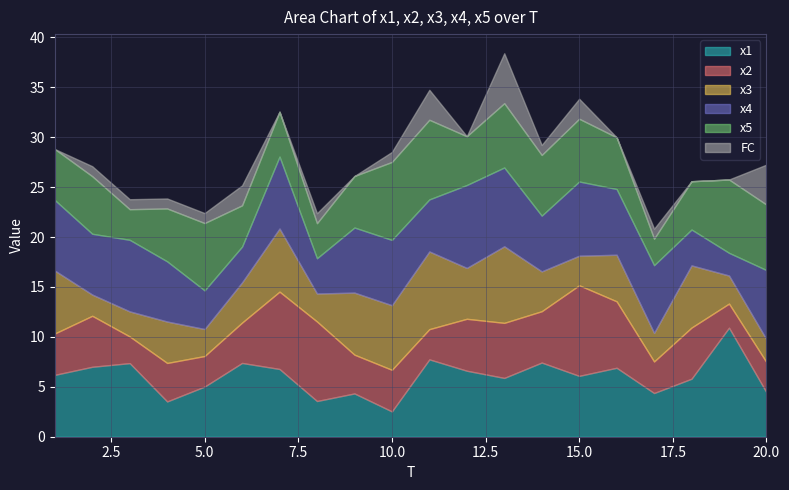

Reading right to left, transcribe all the data shown in this chart.

x1: 4.4	10.9	5.8	4.4	6.9	6.1	7.4	5.9	6.6	7.7	2.5	4.3	3.6	6.8	7.4	5.0	3.5	7.4	7.0	6.2
x2: 3.0	2.4	5.1	3.2	6.7	9.1	5.1	5.5	5.2	3.0	4.2	3.9	8.0	7.7	4.0	3.1	3.9	2.7	5.1	4.1
x3: 2.3	2.8	6.2	2.9	4.7	3.0	4.0	7.7	5.1	7.8	6.5	6.2	2.8	6.3	4.0	2.7	4.1	2.5	2.1	6.3
x4: 6.9	2.3	3.6	6.8	6.6	7.4	5.6	7.9	8.3	5.2	6.5	6.5	3.5	7.2	3.6	3.9	6.0	7.2	6.1	7.1
x5: 6.6	7.3	4.8	2.7	5.2	6.3	6.1	6.4	4.9	8.0	7.8	5.2	3.5	4.5	4.1	6.7	5.3	3.1	5.8	5.1
FC: 4.0	0.0	0.0	1.0	0.0	2.0	1.0	5.0	0.0	3.0	1.0	0.0	1.0	0.0	2.0	1.0	1.0	1.0	1.0	0.0